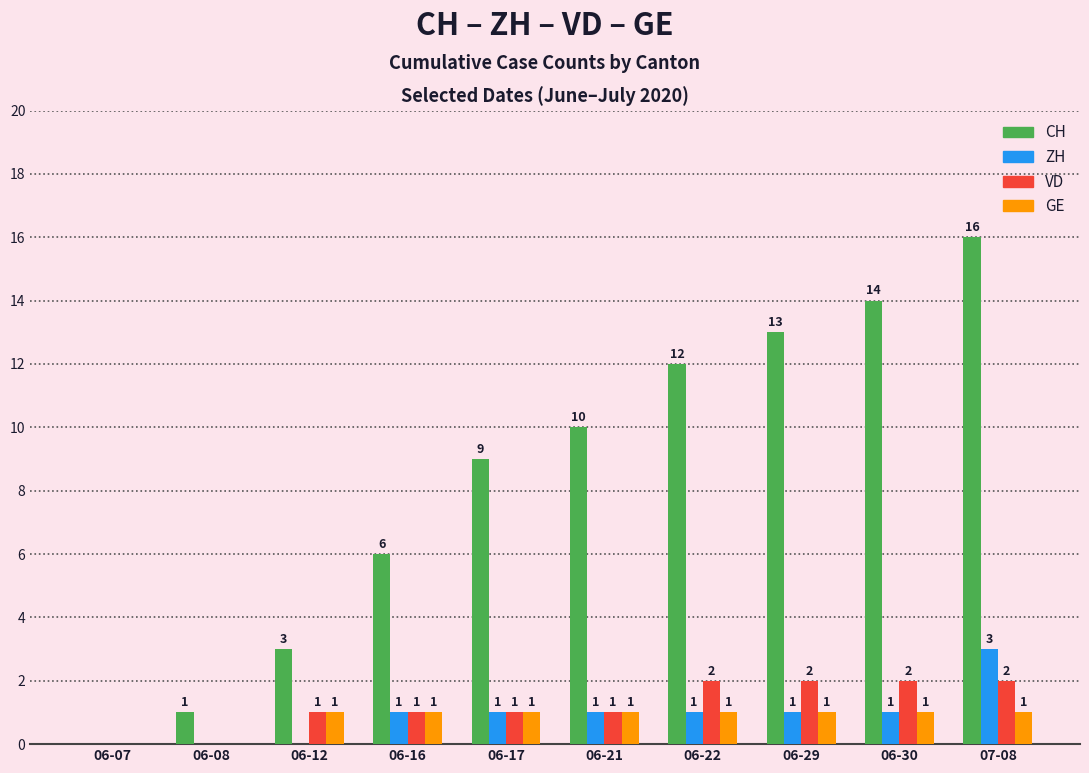

How many GE values are between 1 and 2?

8